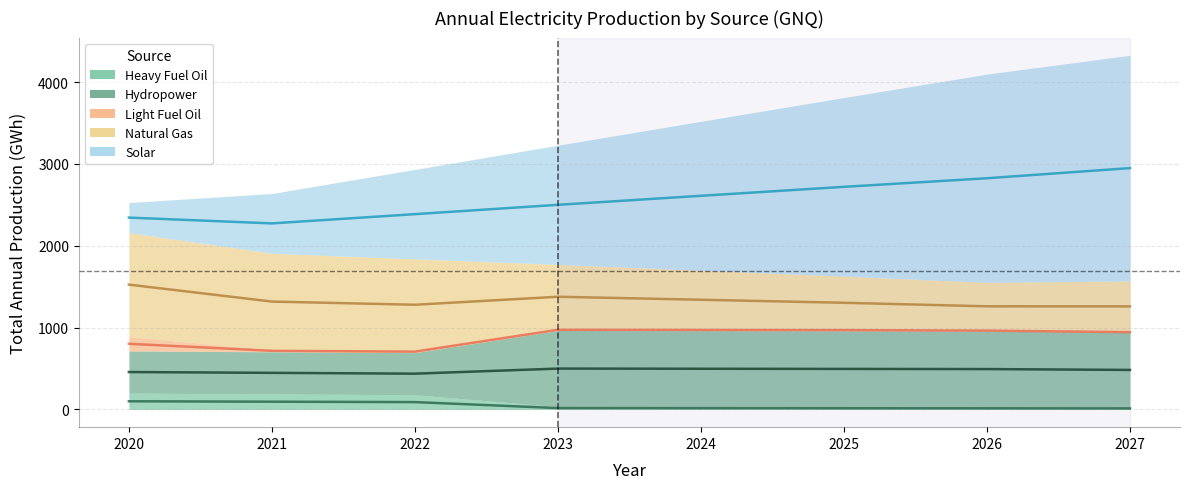

What is the sum of all Heavy Fuel Oil values?

719.9